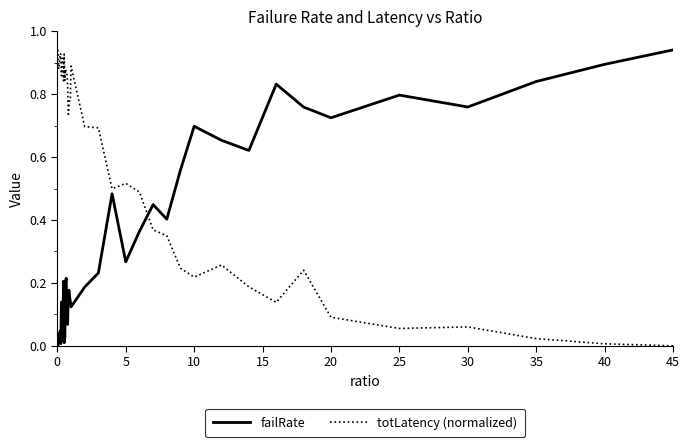

Which series ends up on top after the final intersection of failRate and totLatency (normalized)?

failRate